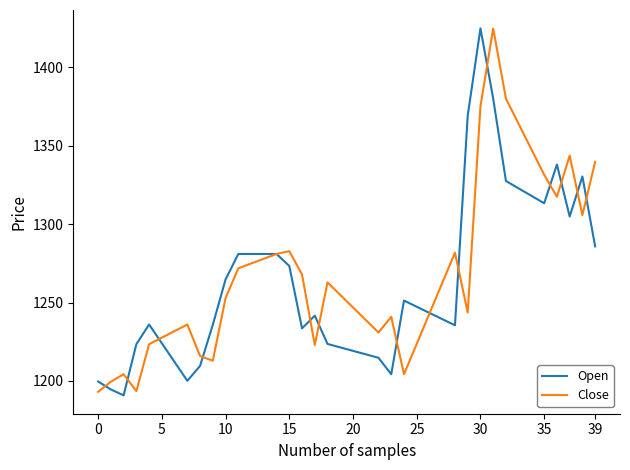

How many values in the Close series exceed 1254?

20